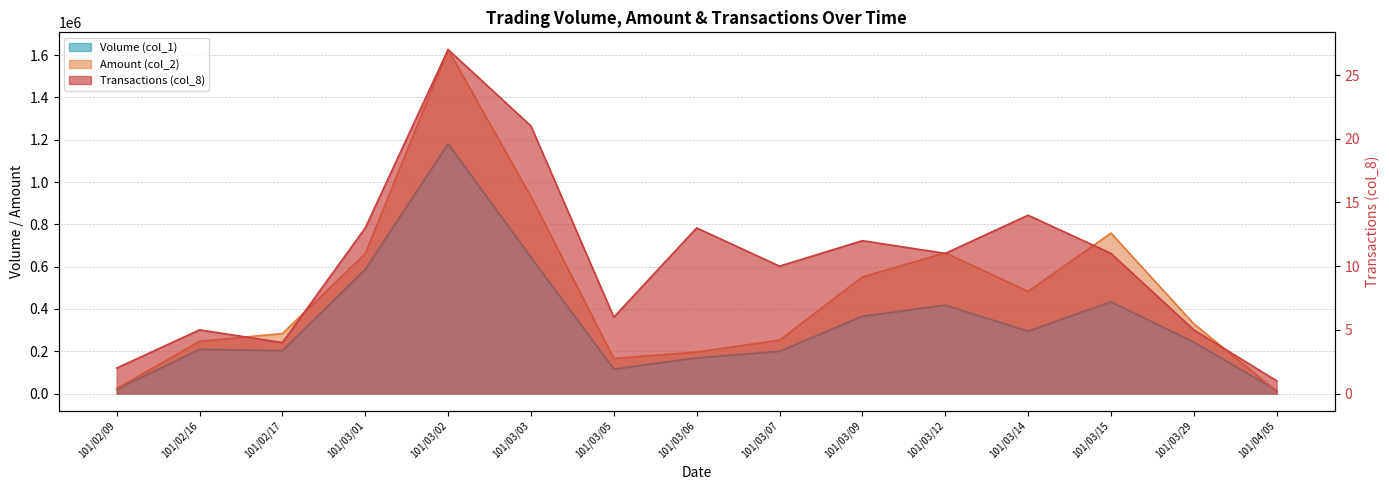

Is it true that Amount (col_2) equals 215154 at 101/03/29?

False